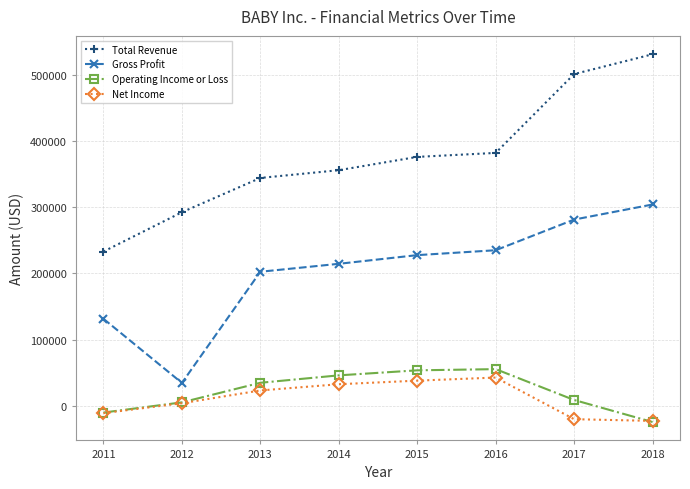

At which label does Gross Profit reach its peak?

2018